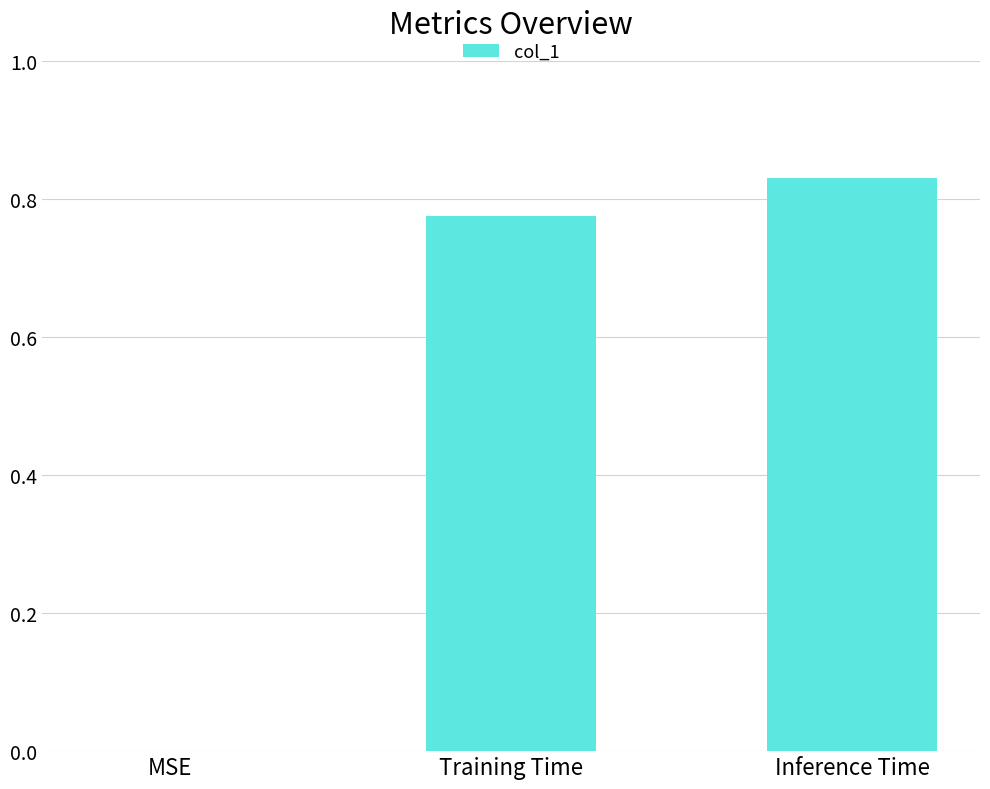

The chart shows a value of 0.5 at Inference Time. True or false?

False